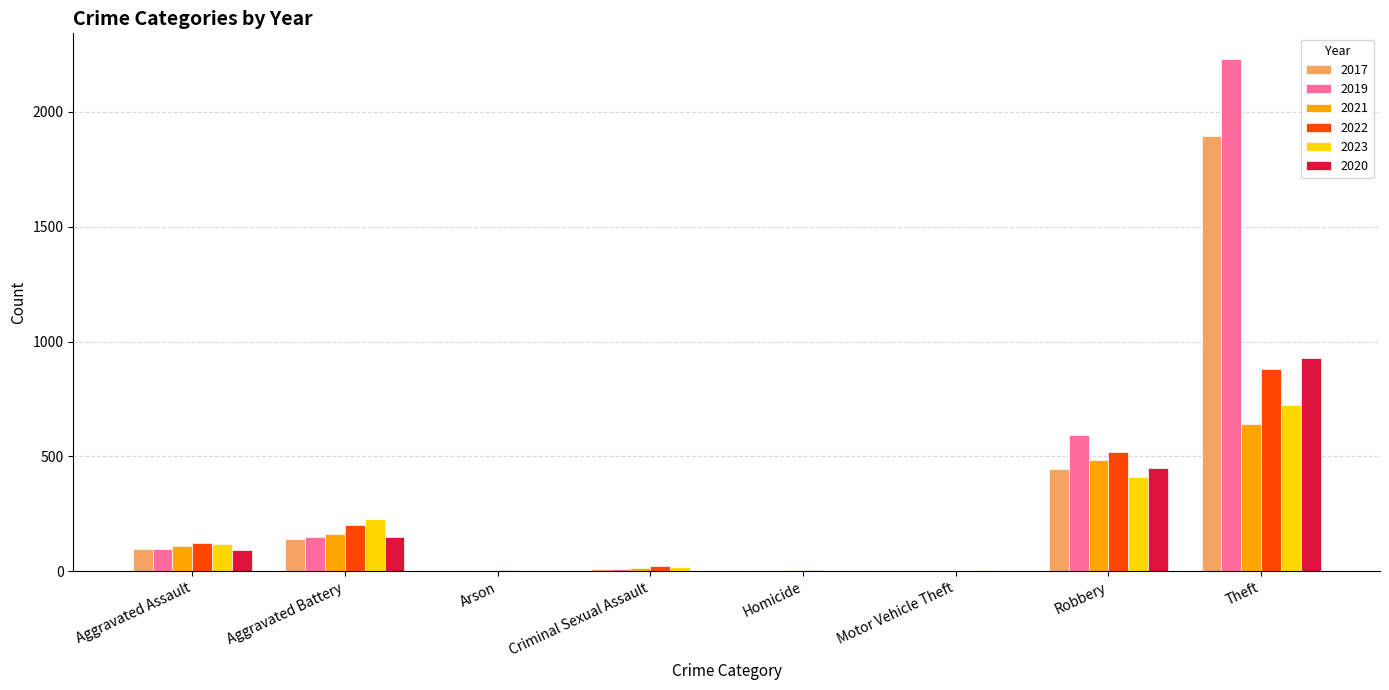

True or false: 2019 has a value of 591 at Robbery.

True